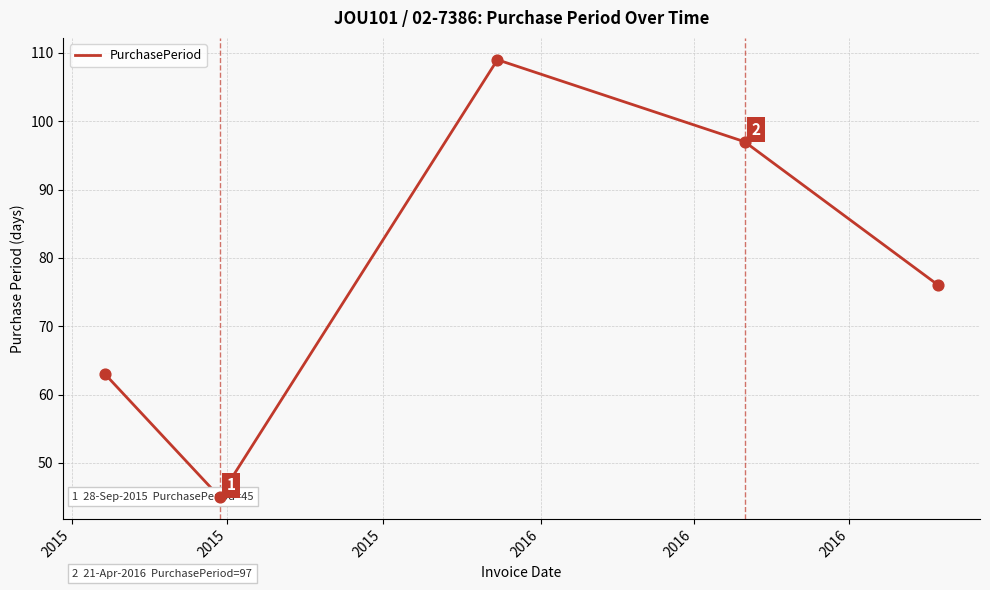

Approximately how many times larger is the value at 2016 compared to 2015?

2.2